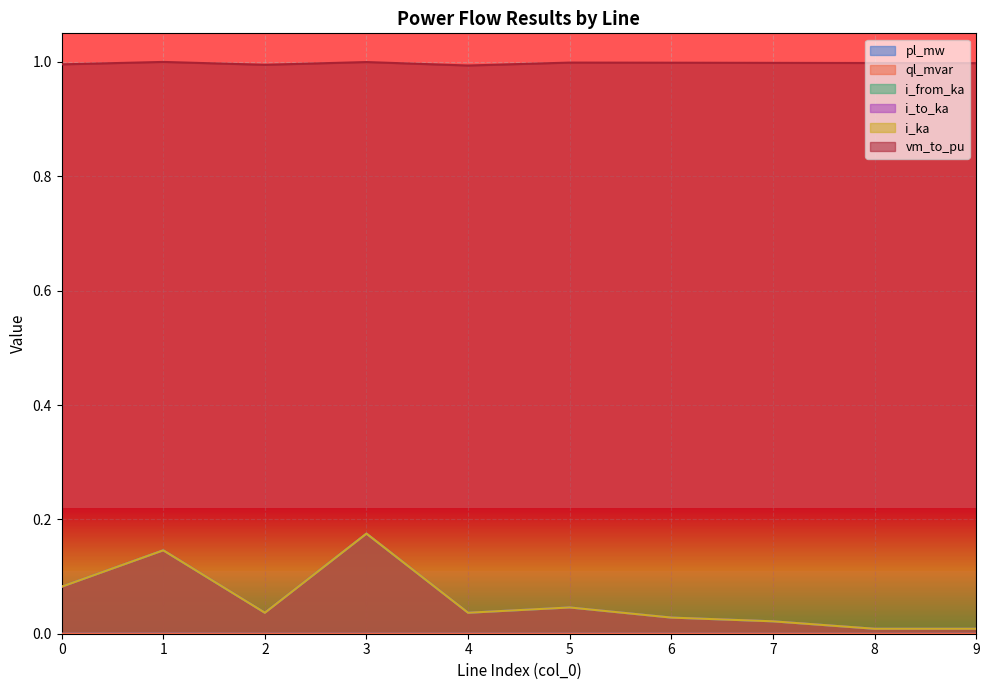

Between 2 and 5, which series saw the biggest shift?

i_from_ka